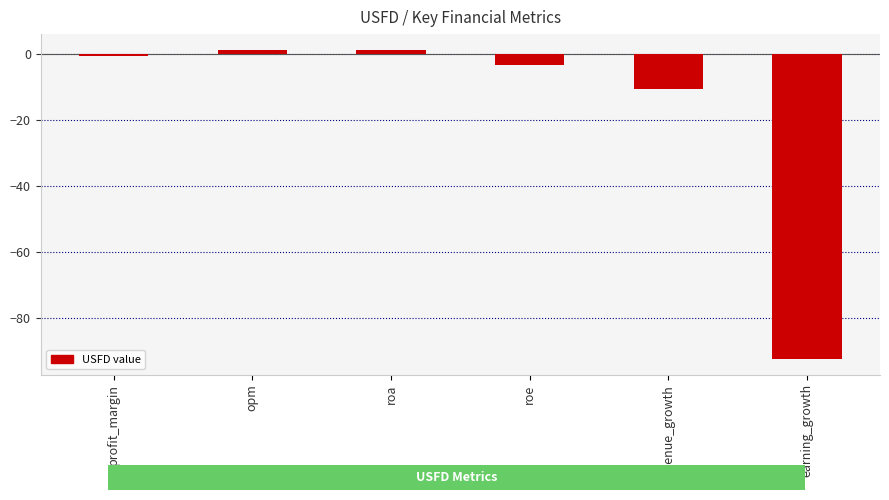

What is the label of the 6th bar from the left?

earning_growth